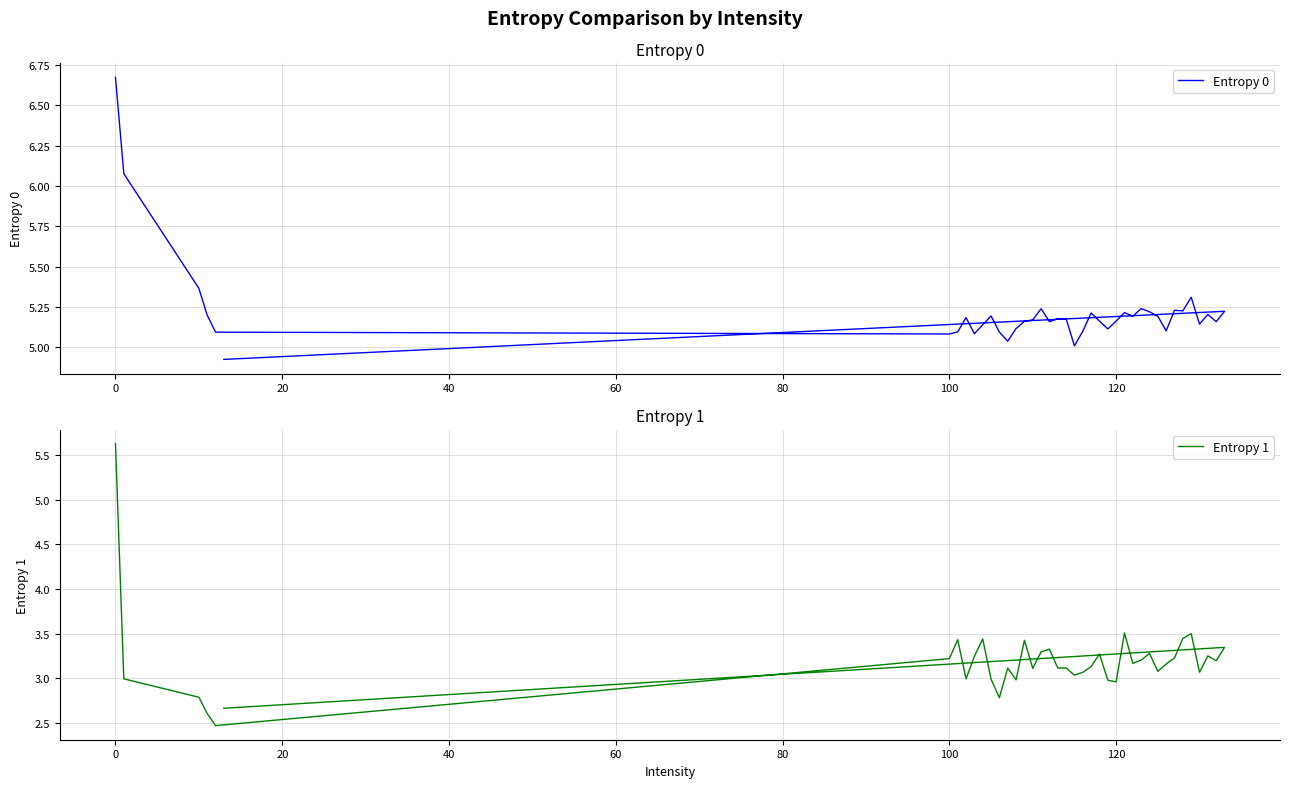

How many data points in Entropy 0 are less than 5?

1